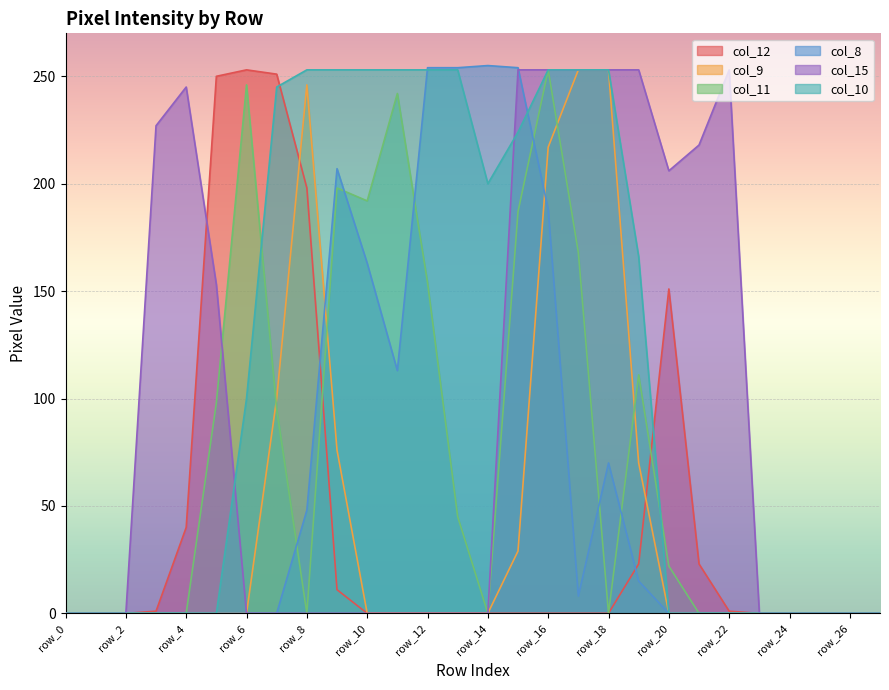

At how many categories does at least one series exceed 228?

17